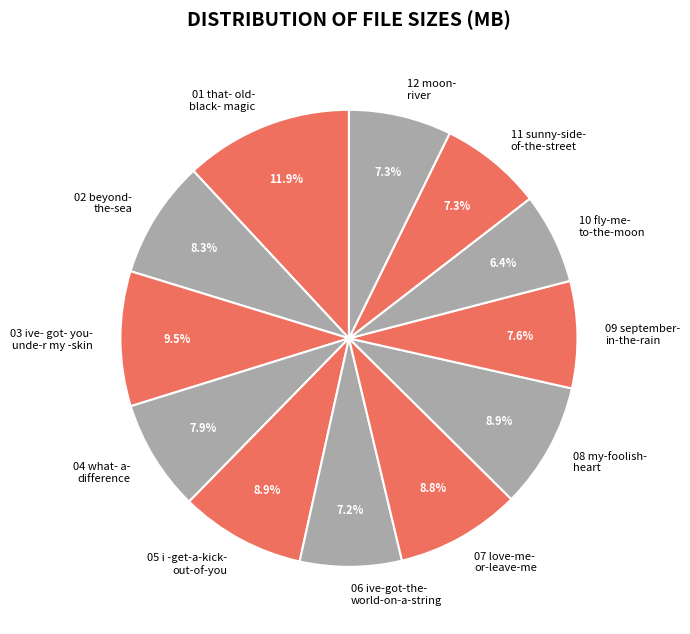

Which has a higher value, 11 sunny-side- of-the-street or 10 fly-me- to-the-moon?

11 sunny-side- of-the-street